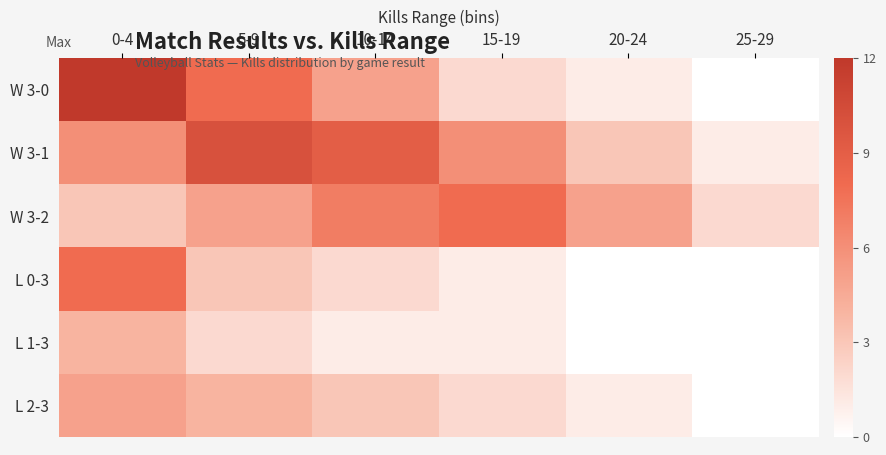

What is the maximum value shown in the chart?

12